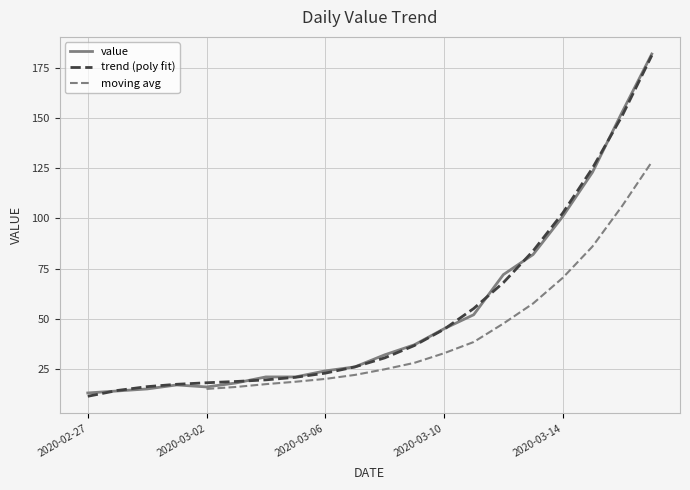

True or false: the data shows 52 at 2020-03-11.

True